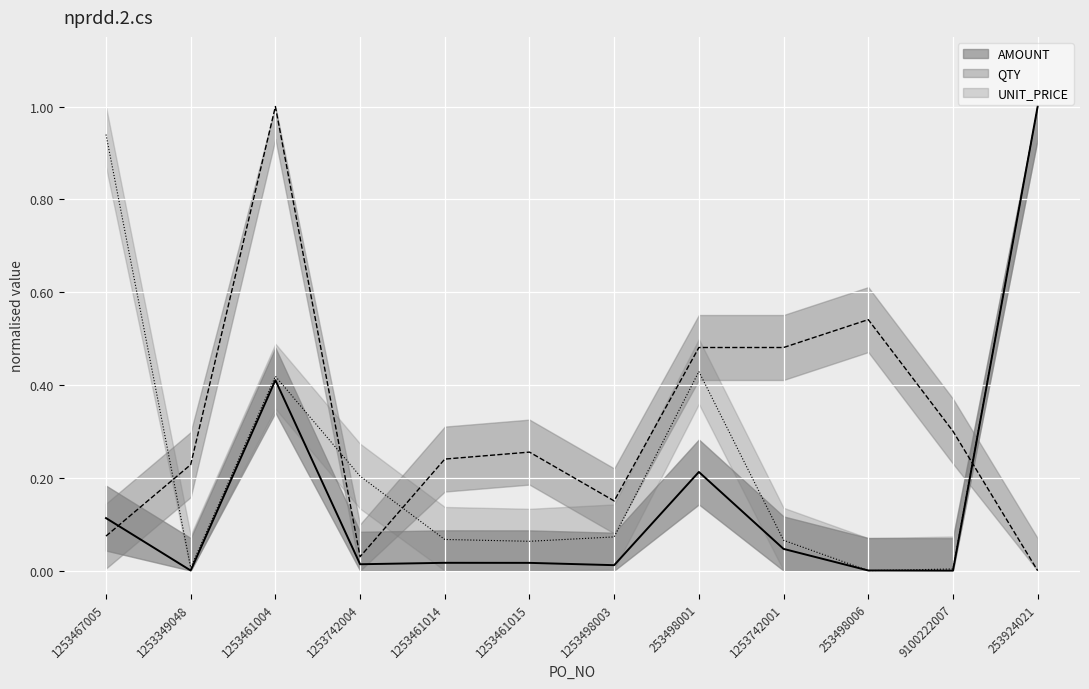

After their last crossing, which series has the higher values: UNIT_PRICE or AMOUNT?

UNIT_PRICE